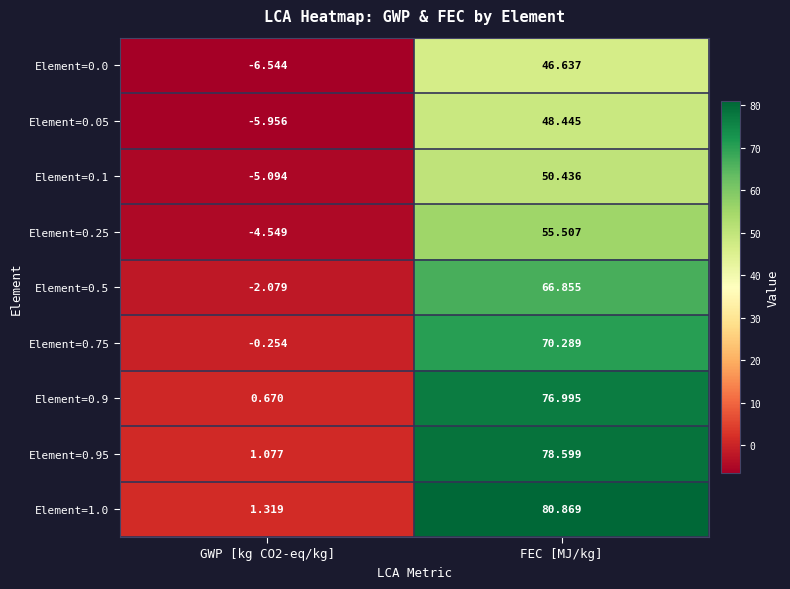

What is the difference between the highest and lowest values at FEC [MJ/kg]?

34.2